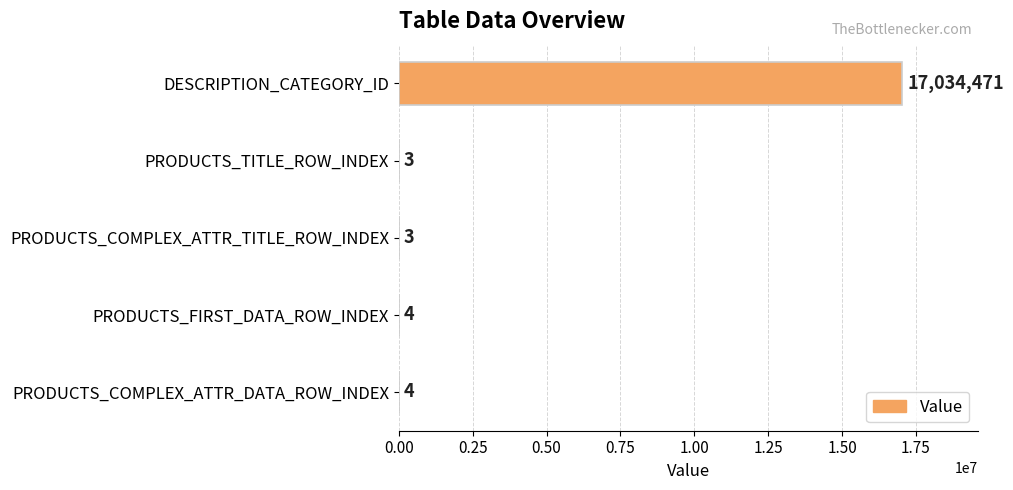

What is the sum of the values at DESCRIPTION_CATEGORY_ID and PRODUCTS_COMPLEX_ATTR_TITLE_ROW_INDEX?

17034474